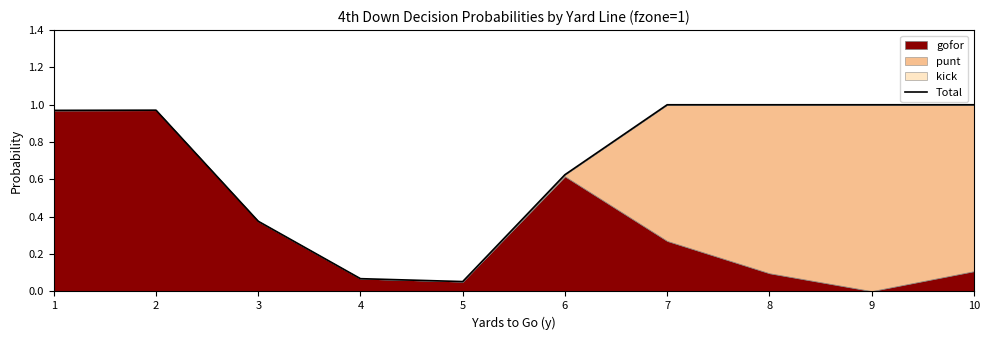

Where is the data nearest to the value 0?

5